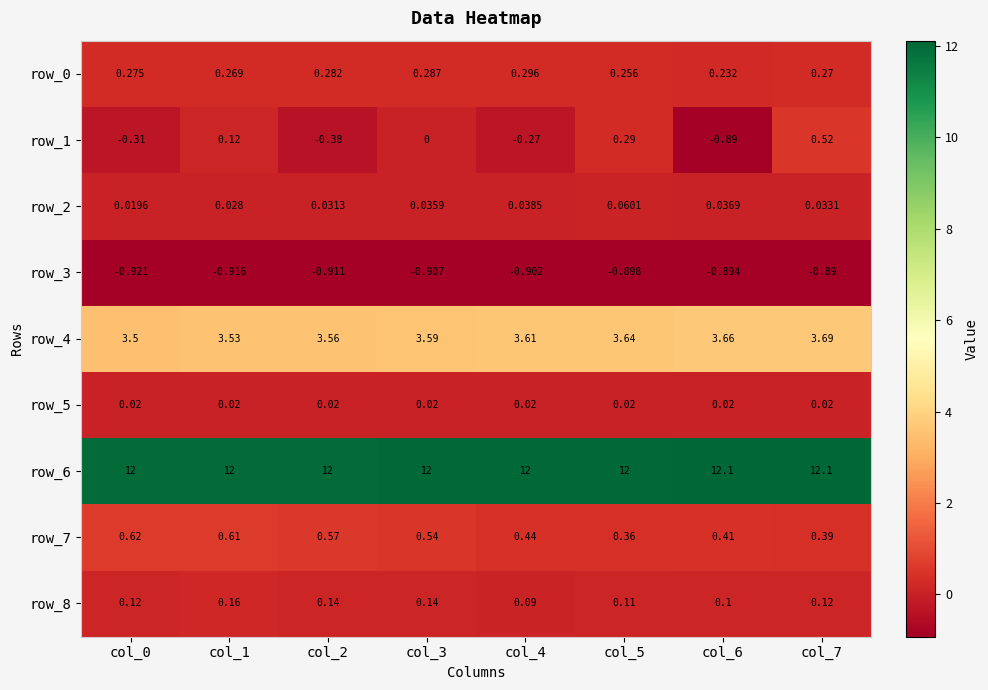

At which category is the sum across all series the highest?

col_7